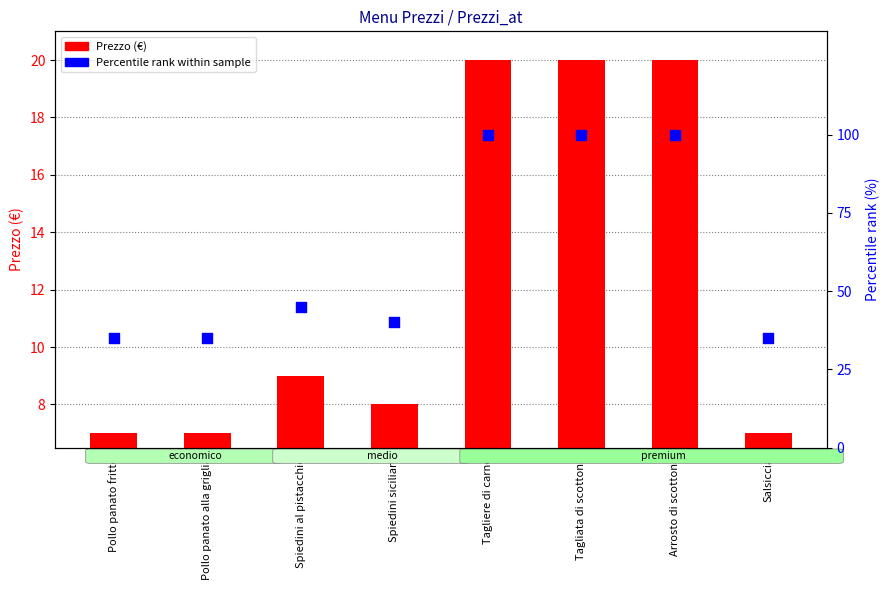

Is the value of Prezzo (€) at Salsiccia greater than the value of Percentile rank within sample at Tagliata di scottona?

No